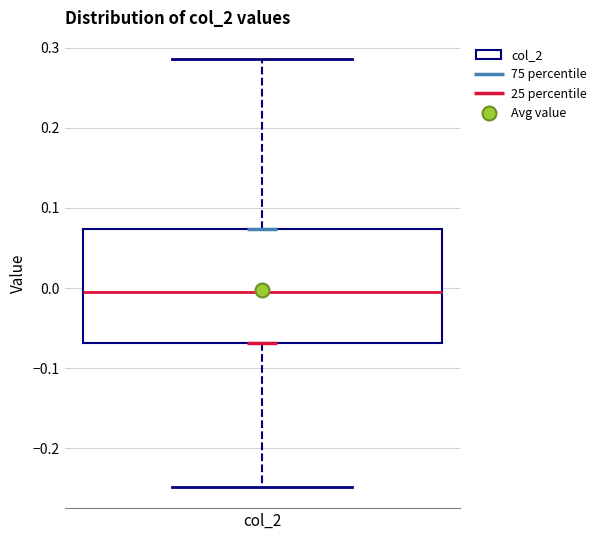

Transcribe this box plot: give where the median line is, the range the box spans, and where the two whiskers end, as read against the y-axis. The values are not printed on the chart, so give them approximately, as read against the axis.

median -0.01, box -0.07 to 0.07, whiskers -0.25 to 0.29